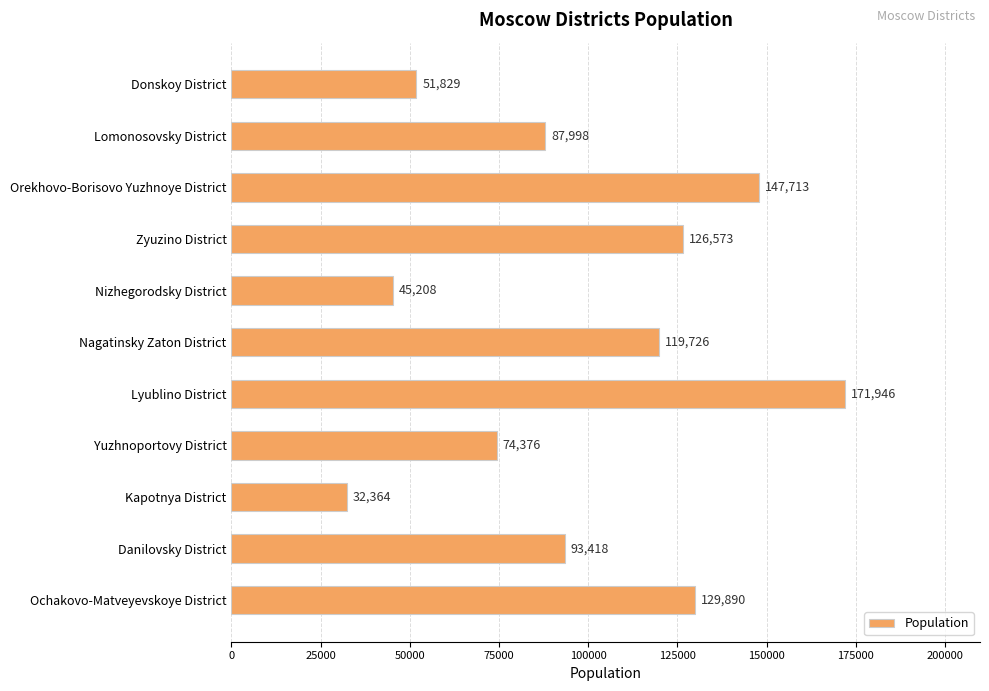

Which label corresponds to the smallest value in the chart?

Kapotnya District